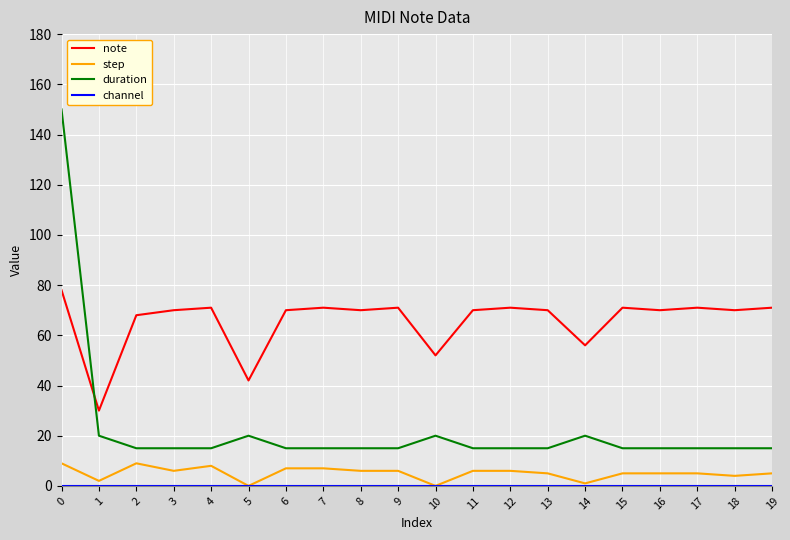

The value of note at 13 is 26. True or false?

False